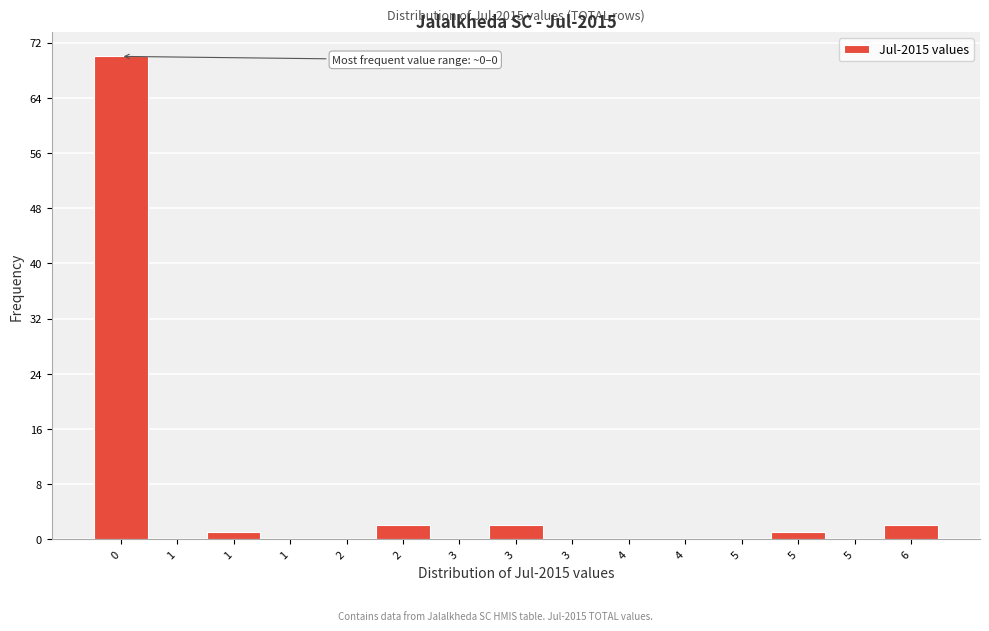

Are the bars horizontal?

No